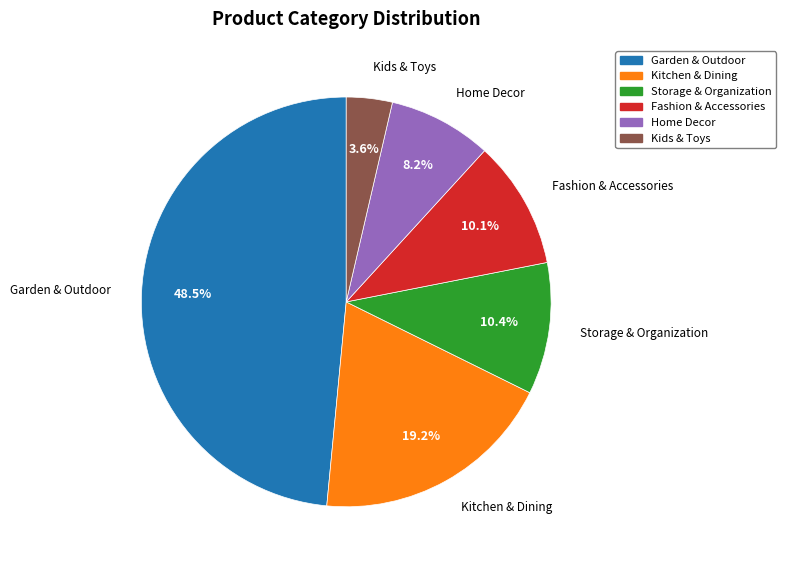

What is the largest slice in the pie chart?

Garden & Outdoor